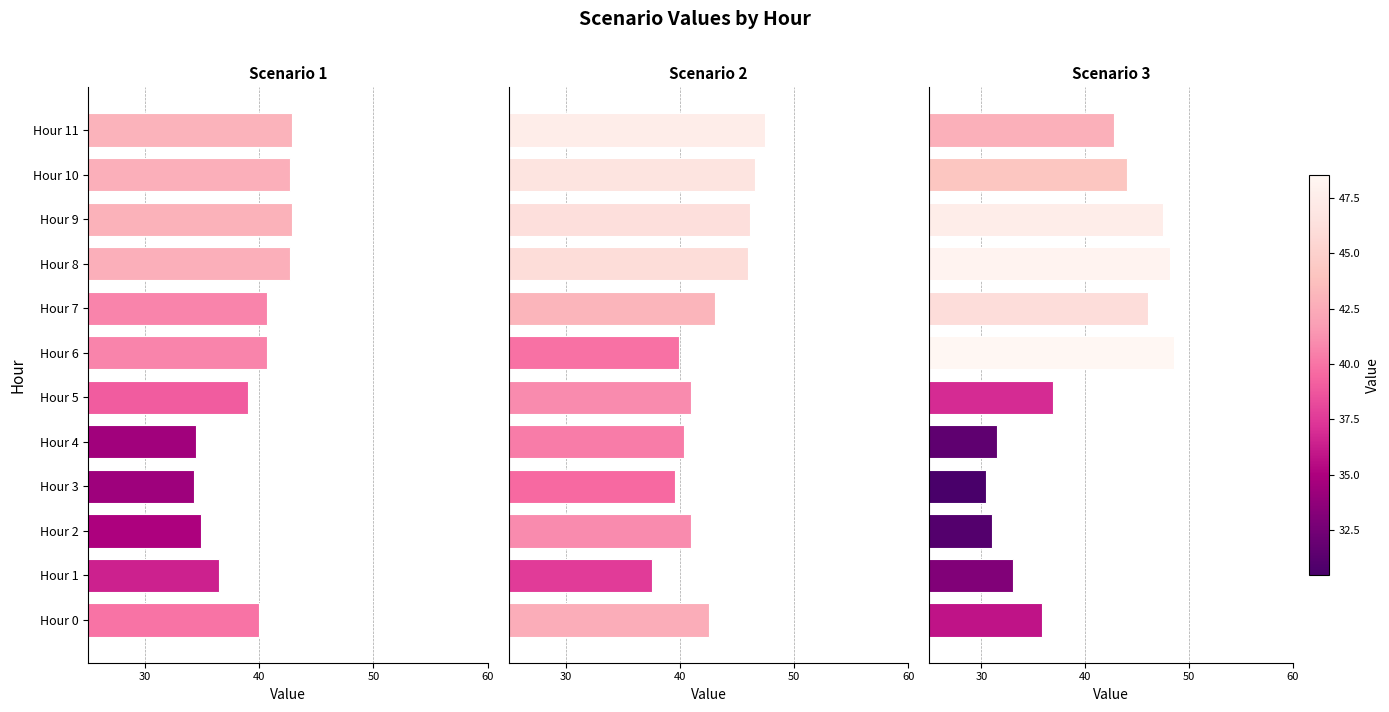

What is the smallest value displayed?

30.5